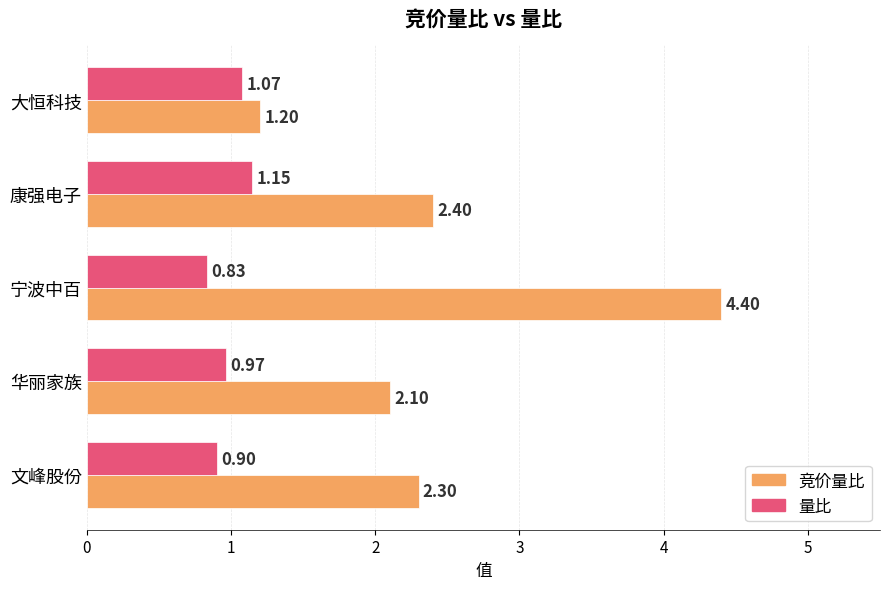

Is the value of 量比 at 大恒科技 greater than the value of 竞价量比 at 大恒科技?

No